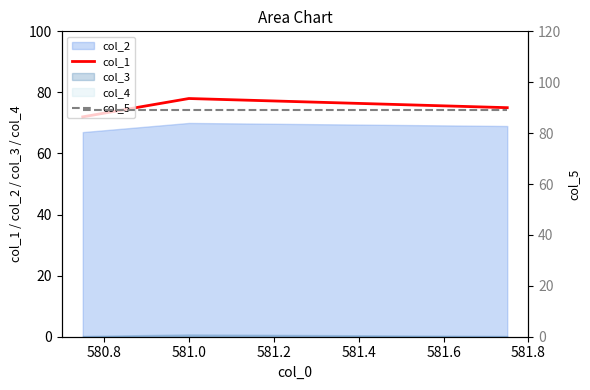

What is the difference between the maximum and minimum values in the col_1 series?

6